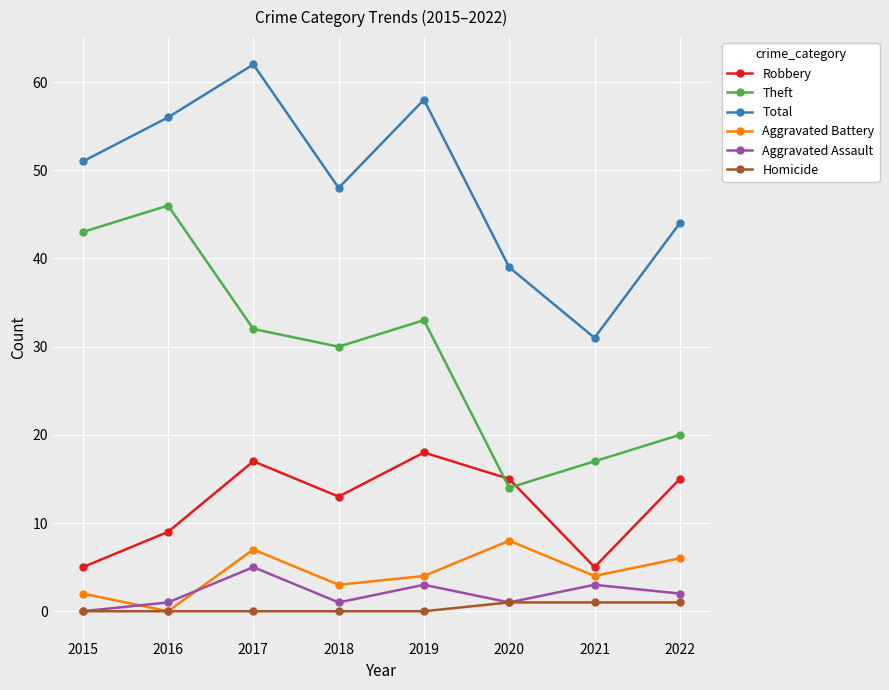

At how many categories does at least one series exceed 20?

8